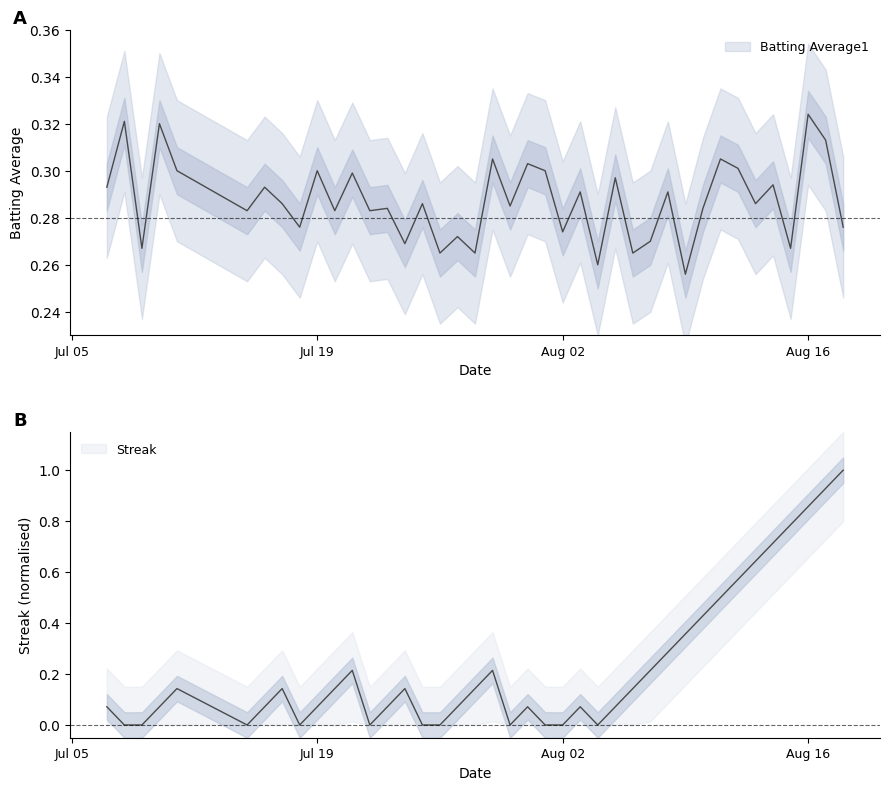

Is this an area chart (filled region under the line)?

No